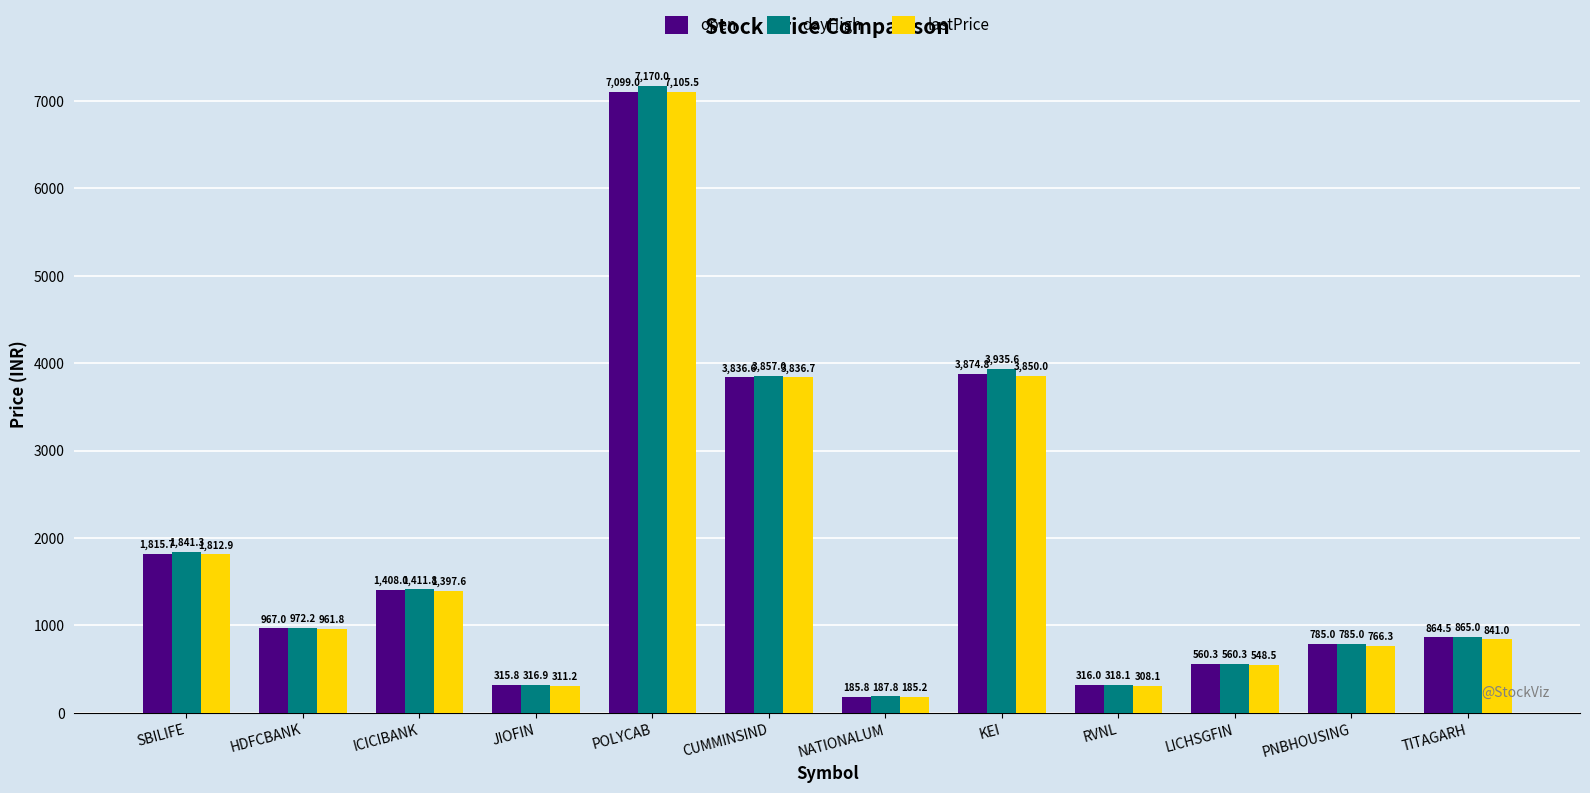

At which category is the sum across all series the highest?

POLYCAB